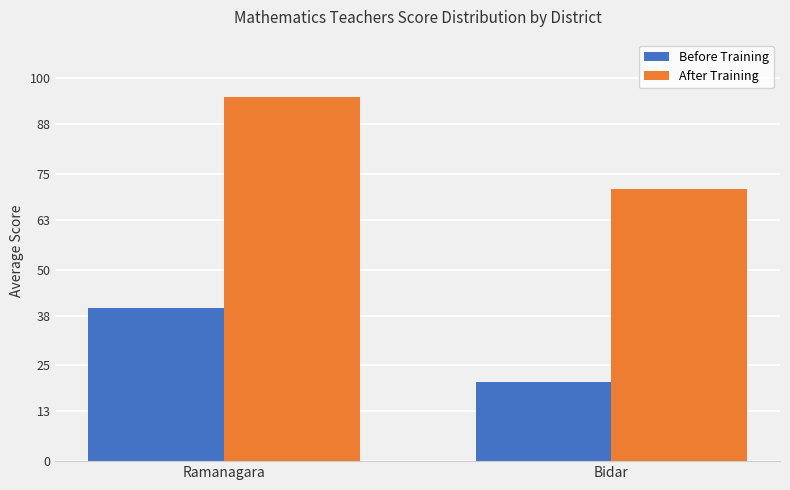

At how many categories does at least one series exceed 89?

1